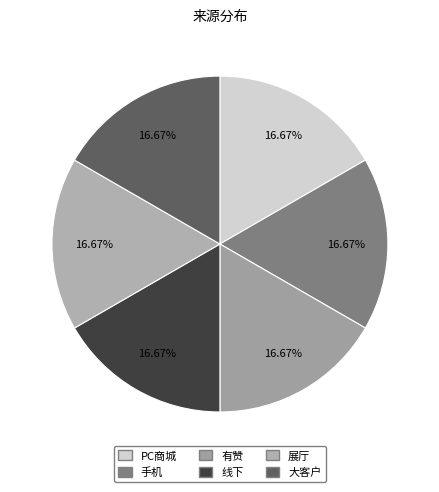

Which slice is the largest?

大客户